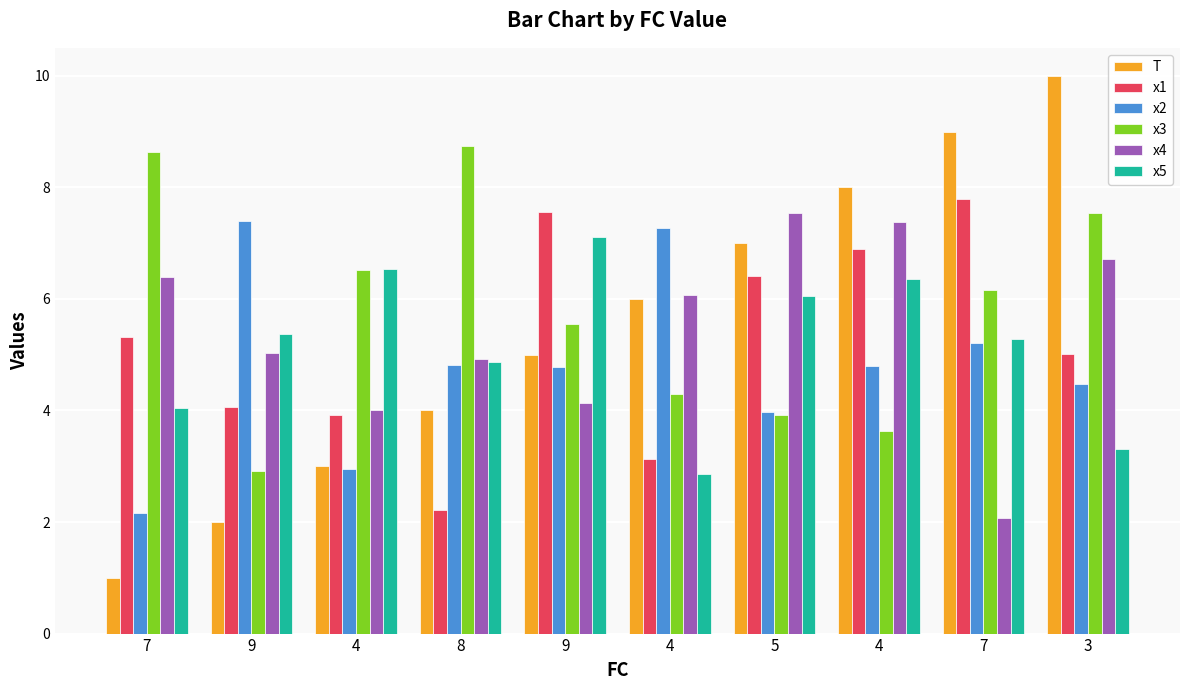

What is the difference between the maximum and minimum values in the x4 series?

5.5